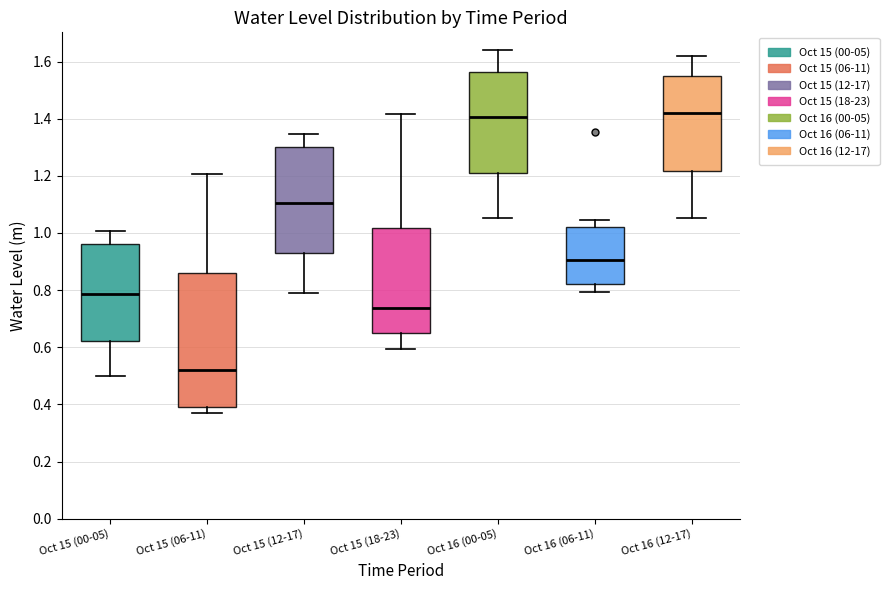

Where does the upper whisker of the box for Oct 16 (12-17) end on the y-axis? The values are not printed on the chart, so give them approximately, as read against the axis.

1.62